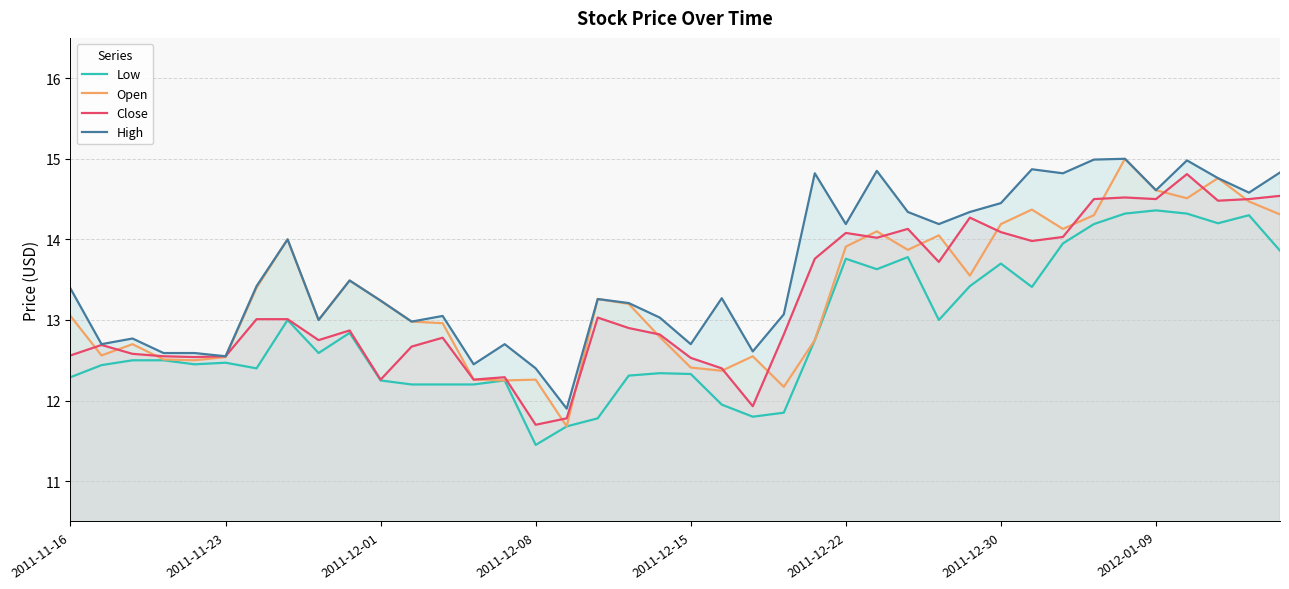

The Open series shows 2.9 at 12. True or false?

False